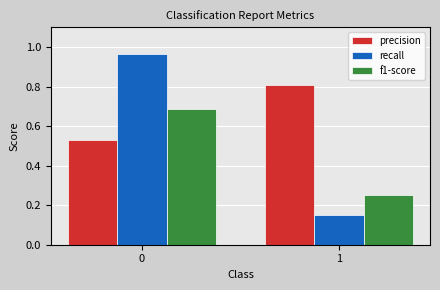

List the labels in order of precision value, smallest first.

0, 1